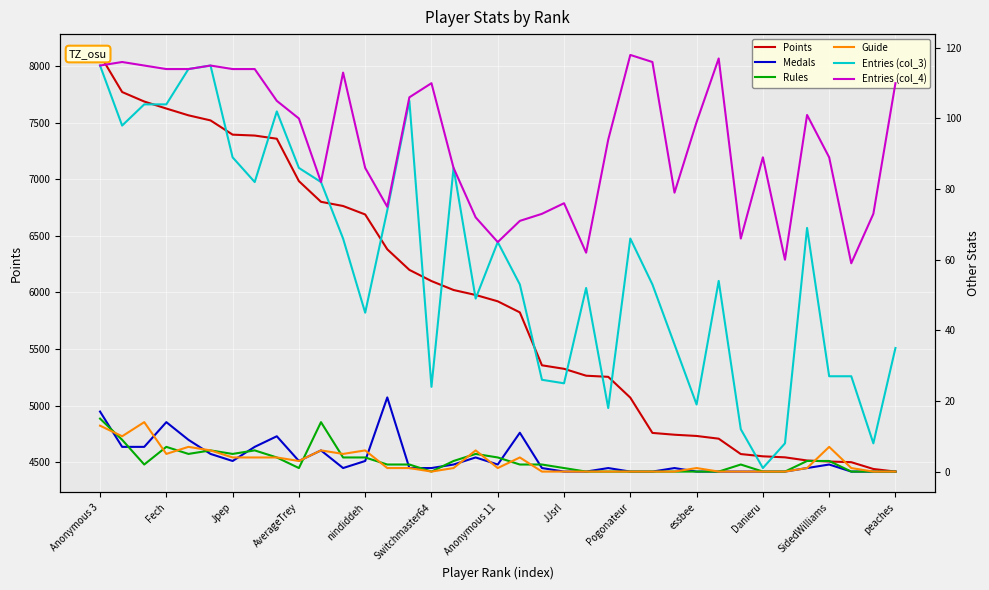

Rank the series at 29 from highest to lowest value.

Points, col_4, col_3, Rules, Medals, Guide